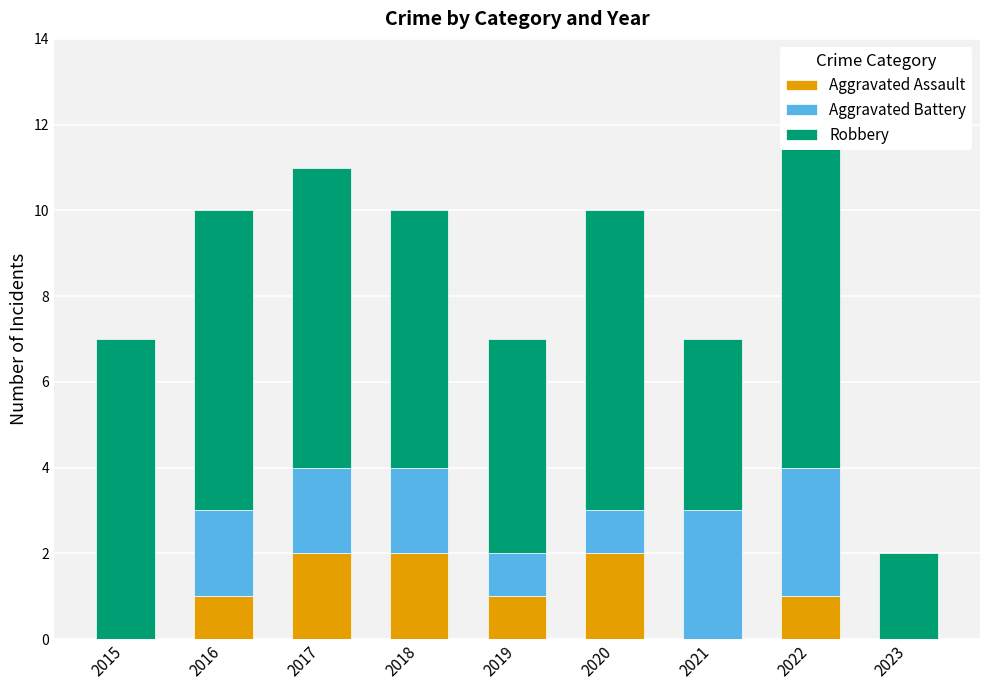

What is the total value across all series at 2016?

10